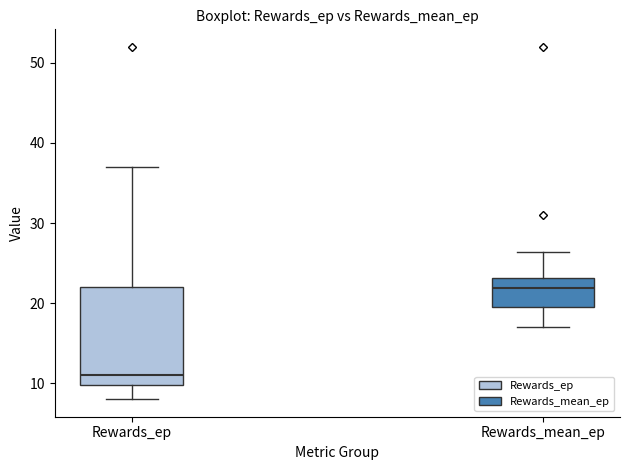

Reading left to right, read every box against the y-axis: the position of its median line, the range the box covers, and the ends of its whiskers. The values are not printed on the chart, so give them approximately, as read against the axis.

Rewards_ep: median 11, box 10 to 22, whiskers 8 to 37
Rewards_mean_ep: median 22, box 19 to 23, whiskers 17 to 26